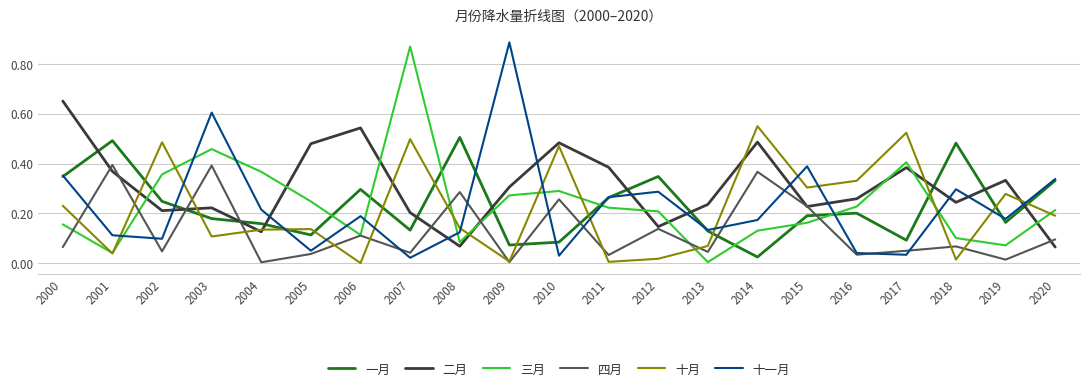

Where is 一月 nearest to the value 0?

2014